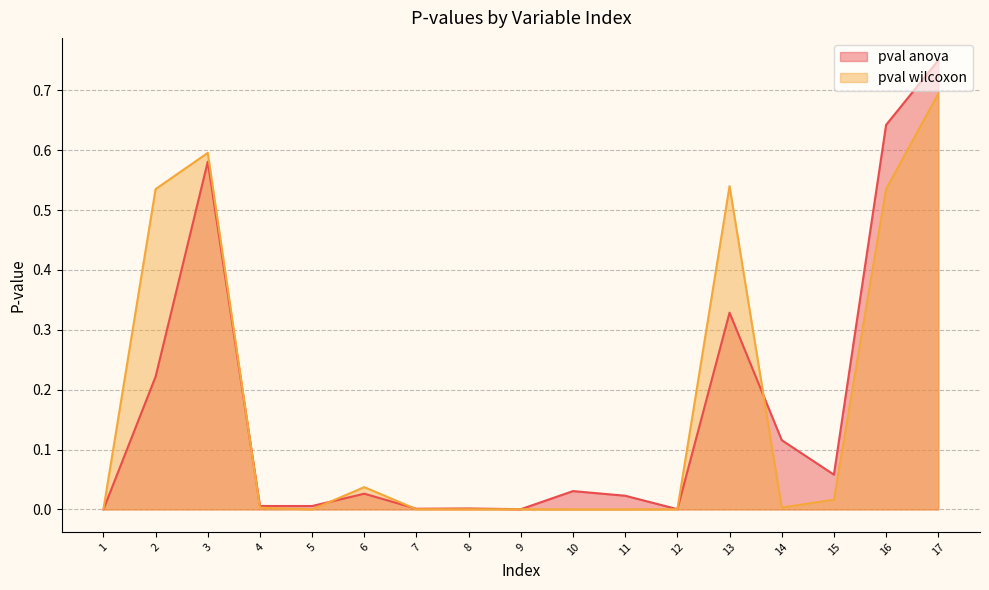

The value of pval wilcoxon at 8 is 0.0. True or false?

False